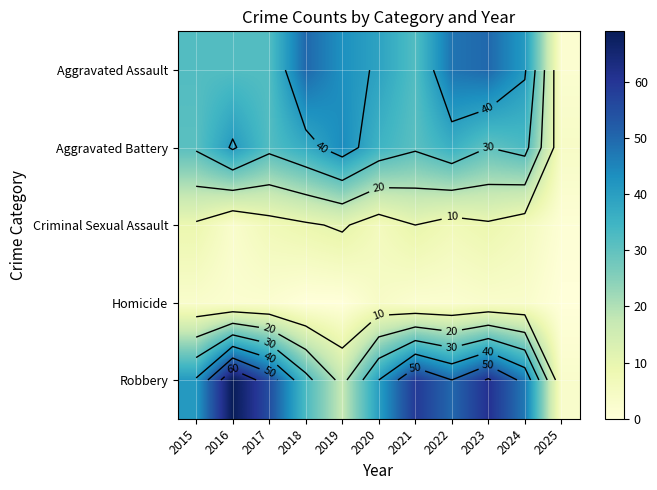

At which category is the sum across all series the highest?

2023